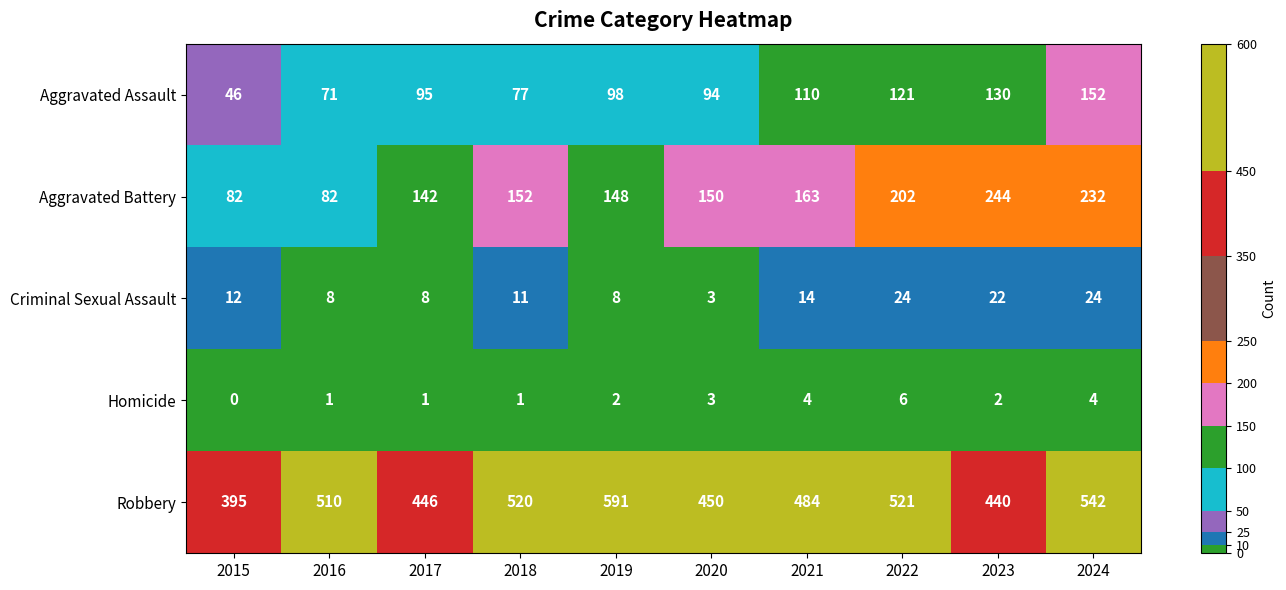

Which series has the largest total across all categories?

Robbery